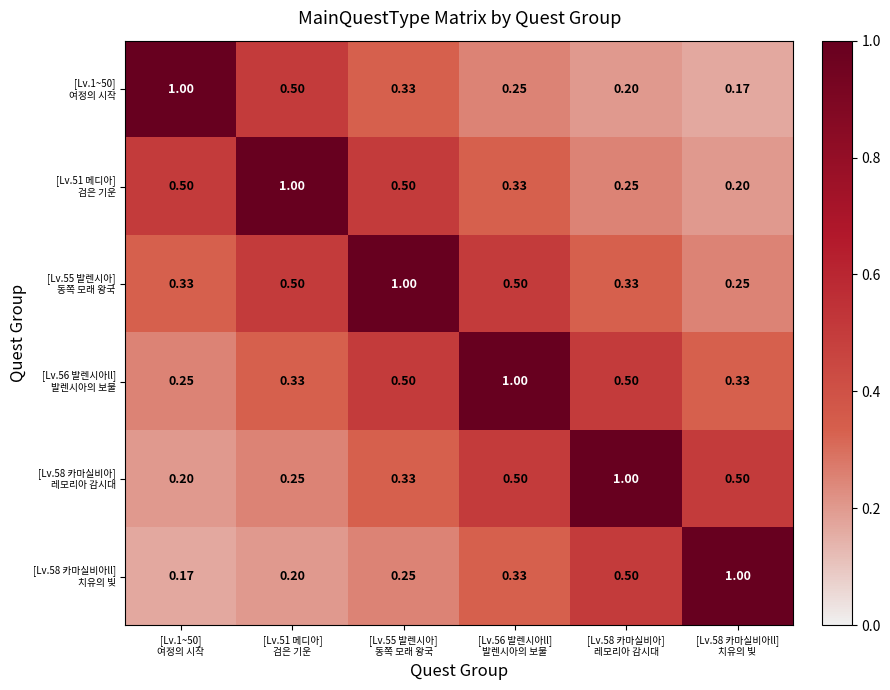

How many categories are shown in the chart?

6